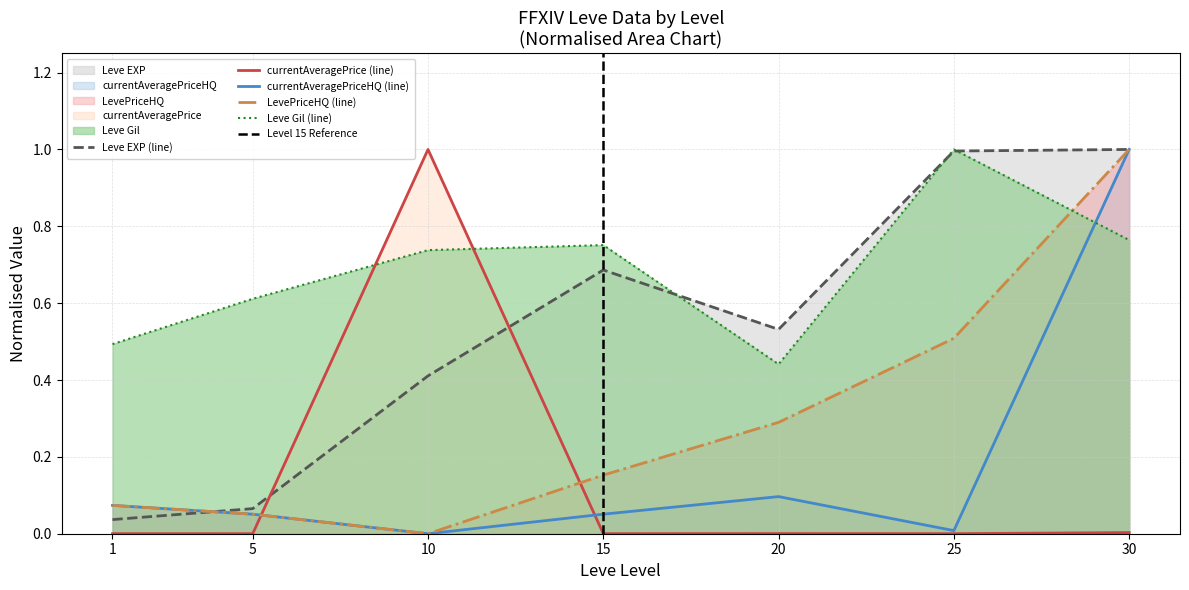

At 20, list the series in order from smallest to largest.

currentAveragePrice, currentAveragePriceHQ, LevePriceHQ, Leve Gil, Leve EXP